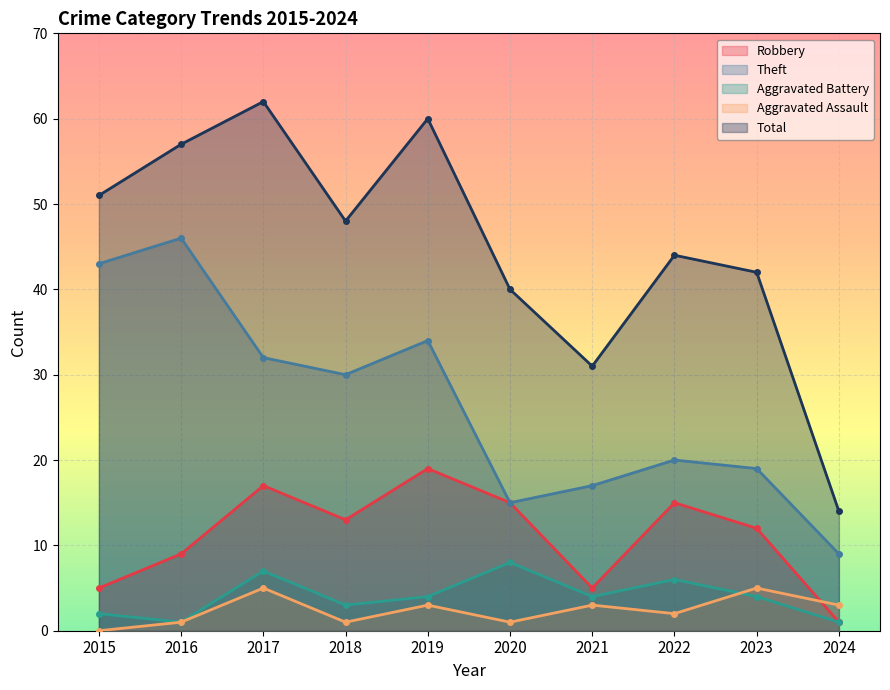

True or false: Theft and Total cross at least once.

False